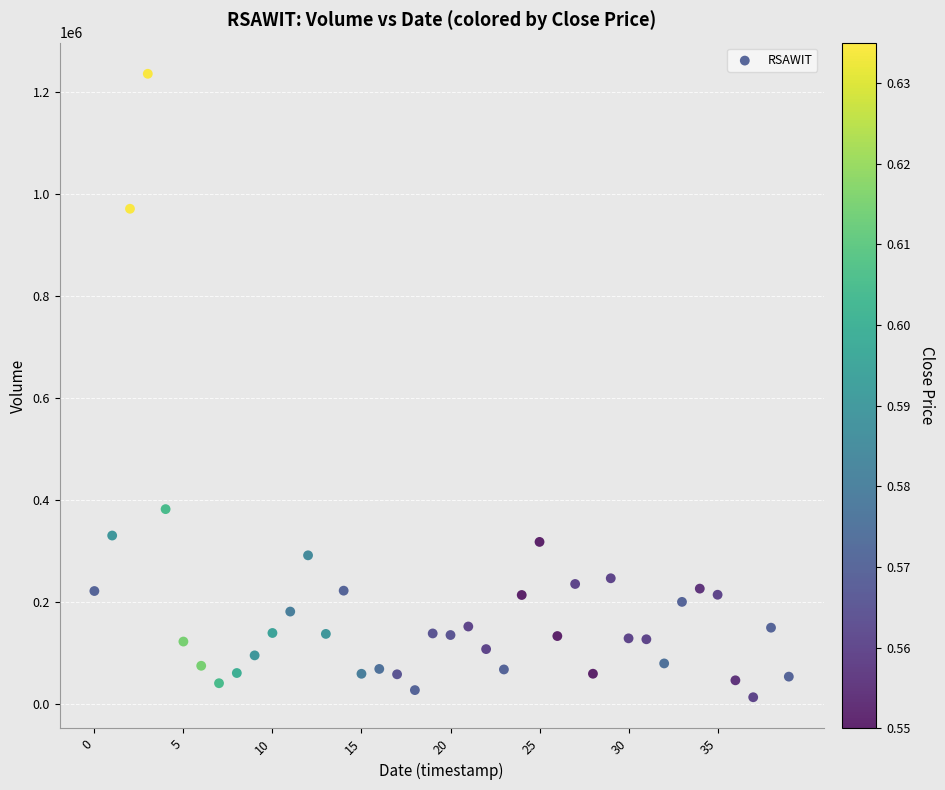

What Y value in the scatter plot is closest to 624300?

381900